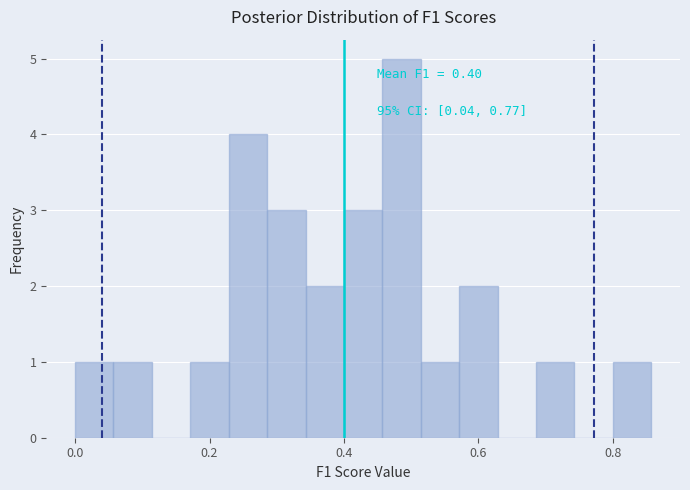

Around what value on the x-axis is the tallest bar? Give the approximate position of its centre, as read against the axis.

0.48